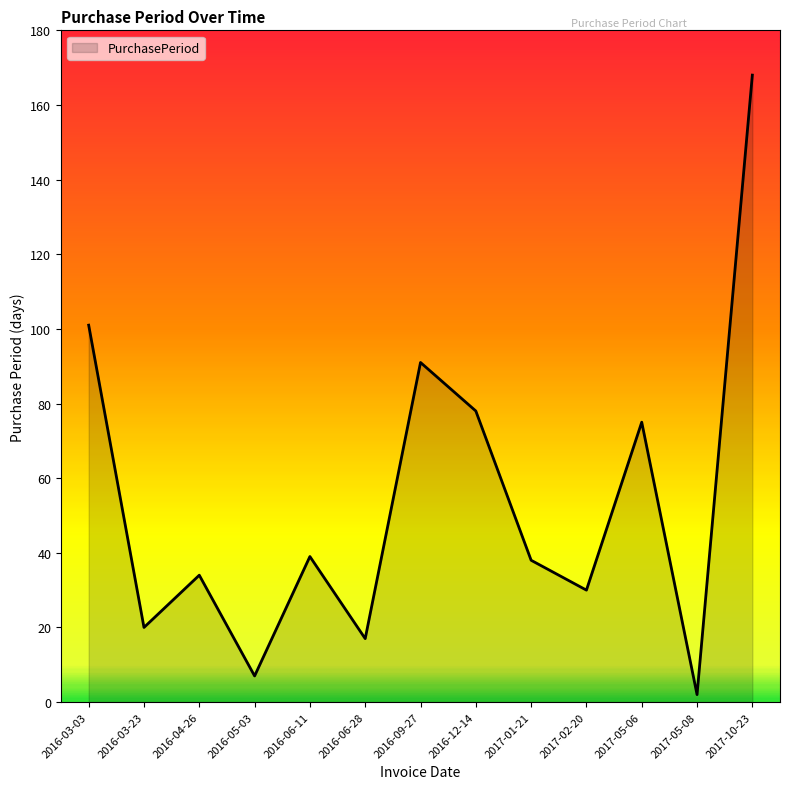

What is the maximum value shown in the chart?

168